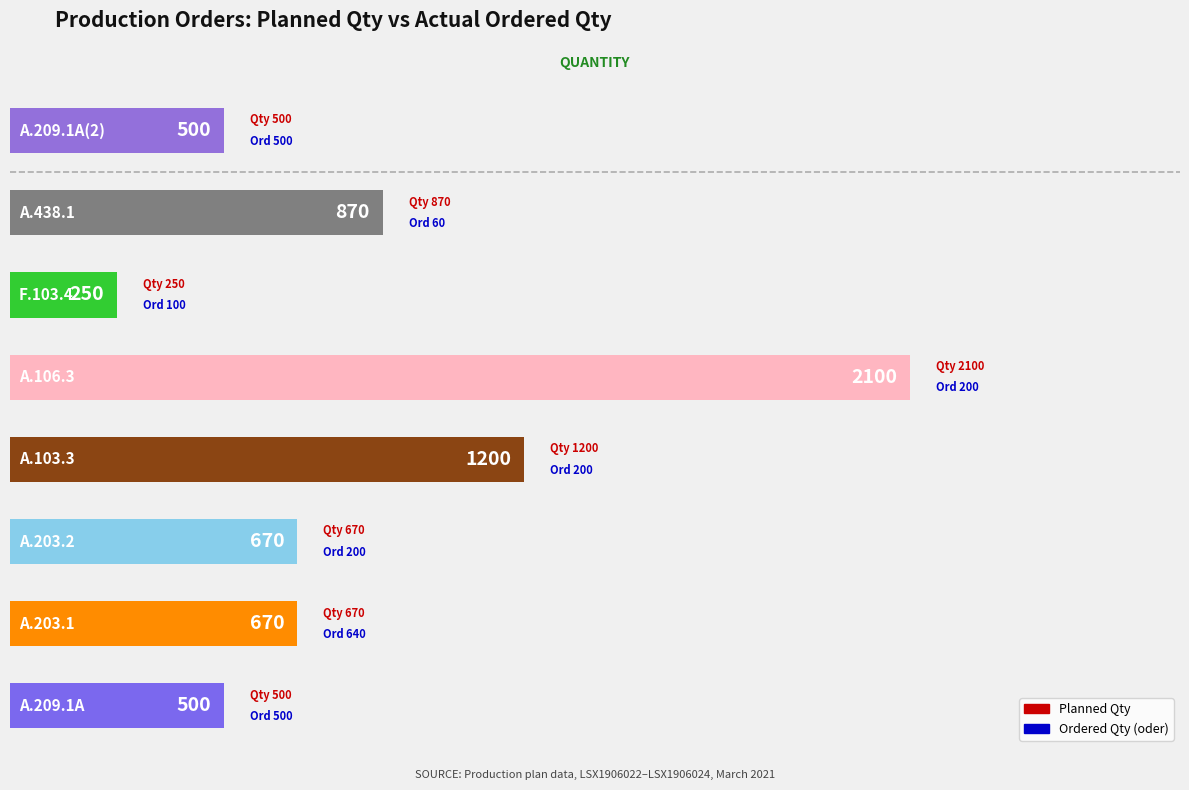

What is the sum of all values?

6760